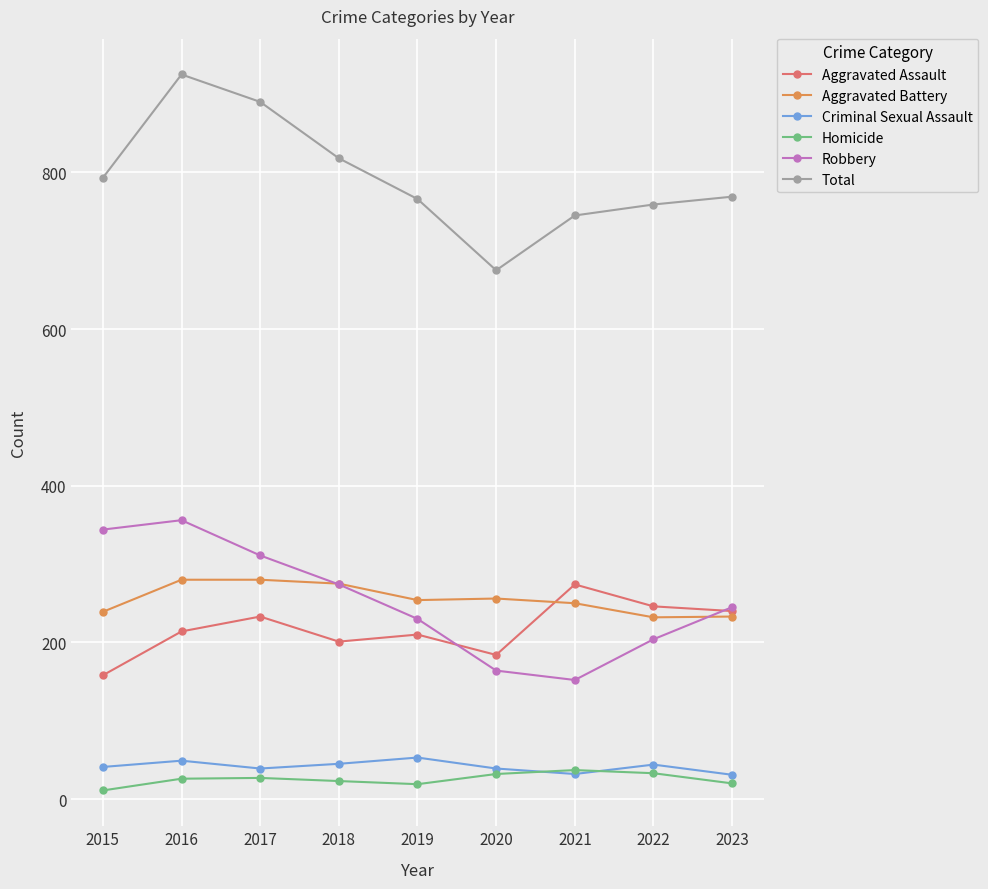

Which series has the largest range (max minus min)?

Total